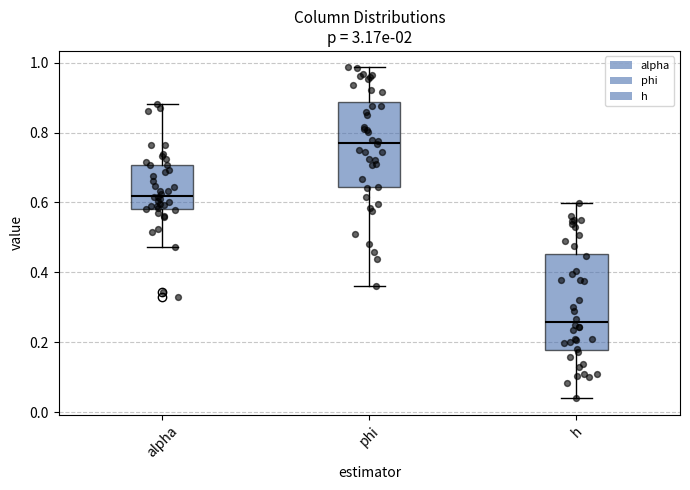

Reading left to right, read every box against the y-axis: the position of its median line, the range the box covers, and the ends of its whiskers. The values are not printed on the chart, so give them approximately, as read against the axis.

alpha: median 0.62, box 0.58 to 0.70, whiskers 0.48 to 0.88
phi: median 0.78, box 0.64 to 0.88, whiskers 0.36 to 0.98
h: median 0.26, box 0.18 to 0.46, whiskers 0.04 to 0.60